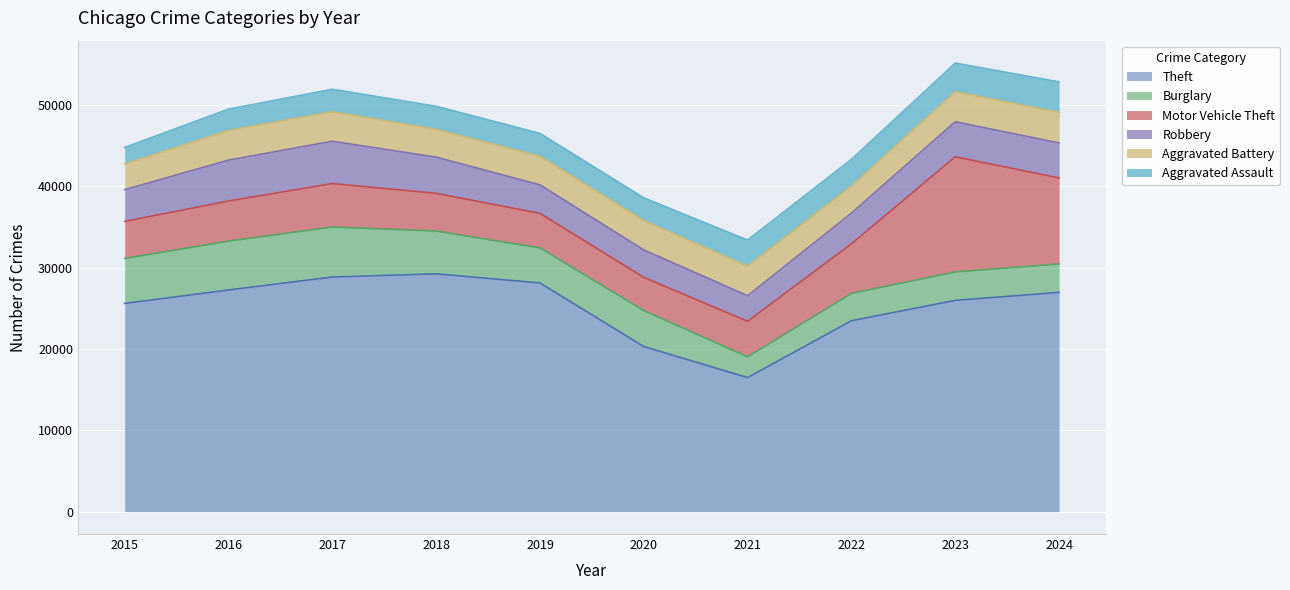

After their last crossing, which series has the higher values: Aggravated Assault or Robbery?

Robbery